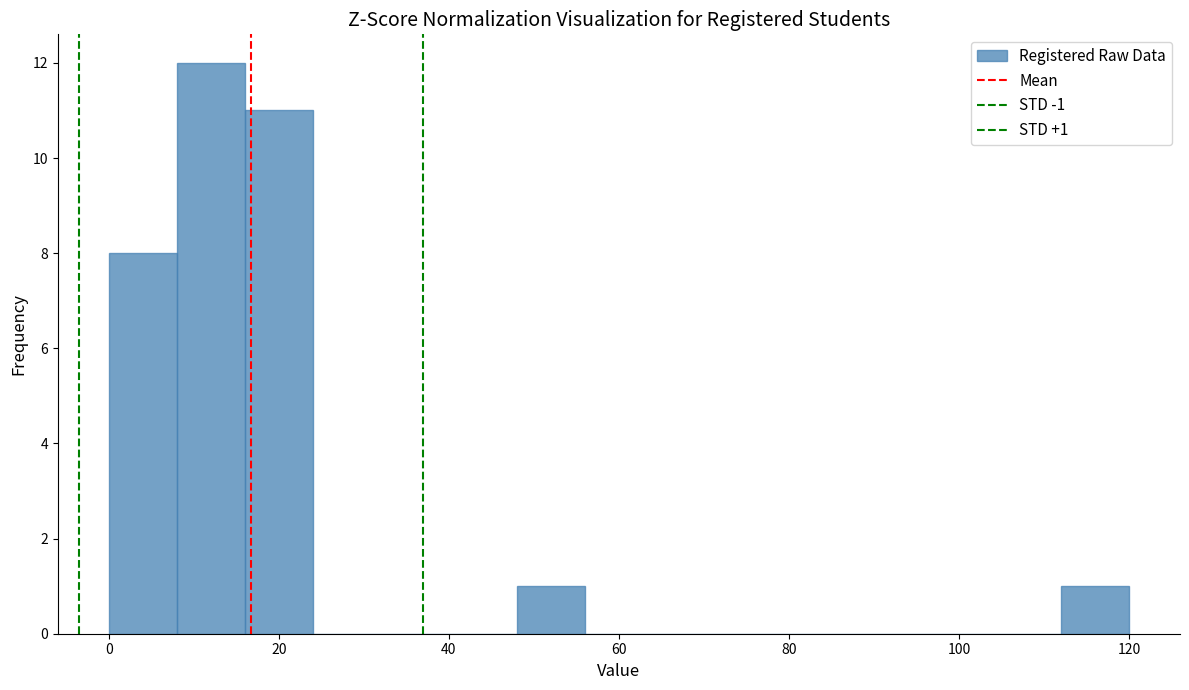

Which range on the x-axis has the tallest bar?

8 to 16